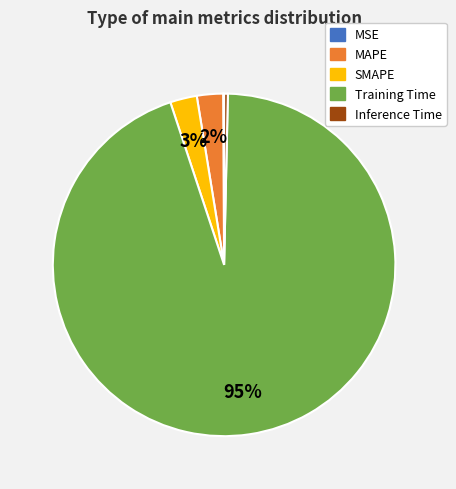

Is there a majority slice in this chart?

Yes